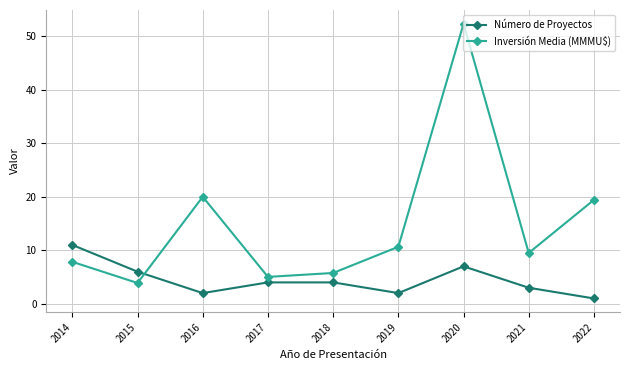

What is the value of the Inversión Media (MMMU$) point at the 7th from the left?

52.3